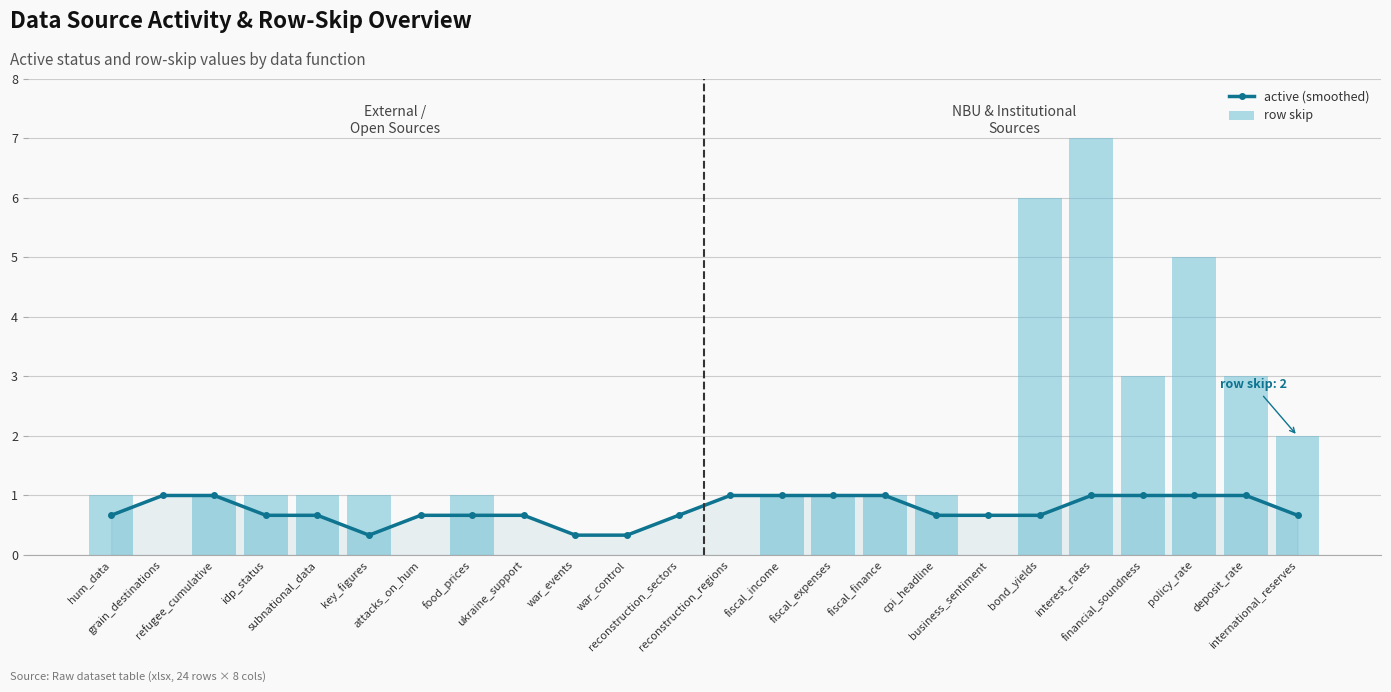

Reading left to right, extract all data points from this chart.

active (smoothed): hum_data=0.7	grain_destinations=1.0	refugee_cumulative=1.0	idp_status=0.7	subnational_data=0.7	key_figures=0.3	attacks_on_hum=0.7	food_prices=0.7	ukraine_support=0.7	war_events=0.3	war_control=0.3	reconstruction_sectors=0.7	reconstruction_regions=1.0	fiscal_income=1.0	fiscal_expenses=1.0	fiscal_finance=1.0	cpi_headline=0.7	business_sentiment=0.7	bond_yields=0.7	interest_rates=1.0	financial_soundness=1.0	policy_rate=1.0	deposit_rate=1.0	international_reserves=0.7
row skip: hum_data=1.0	grain_destinations=0.0	refugee_cumulative=1.0	idp_status=1.0	subnational_data=1.0	key_figures=1.0	attacks_on_hum=0.0	food_prices=1.0	ukraine_support=0.0	war_events=0.0	war_control=0.0	reconstruction_sectors=0.0	reconstruction_regions=0.0	fiscal_income=1.0	fiscal_expenses=1.0	fiscal_finance=1.0	cpi_headline=1.0	business_sentiment=0.0	bond_yields=6.0	interest_rates=7.0	financial_soundness=3.0	policy_rate=5.0	deposit_rate=3.0	international_reserves=2.0